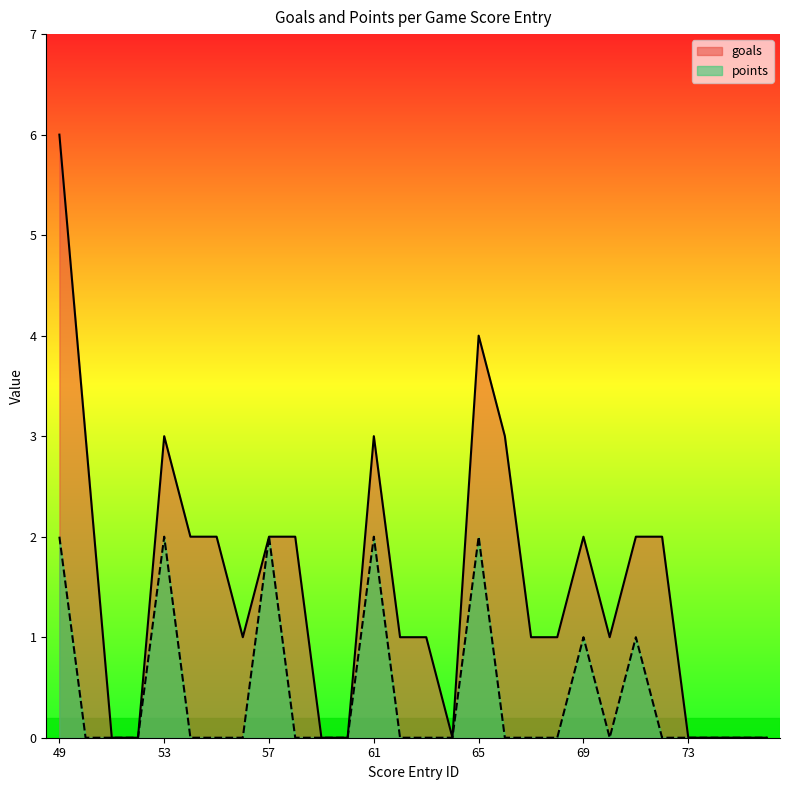

Where is the first local minimum for goals?

56